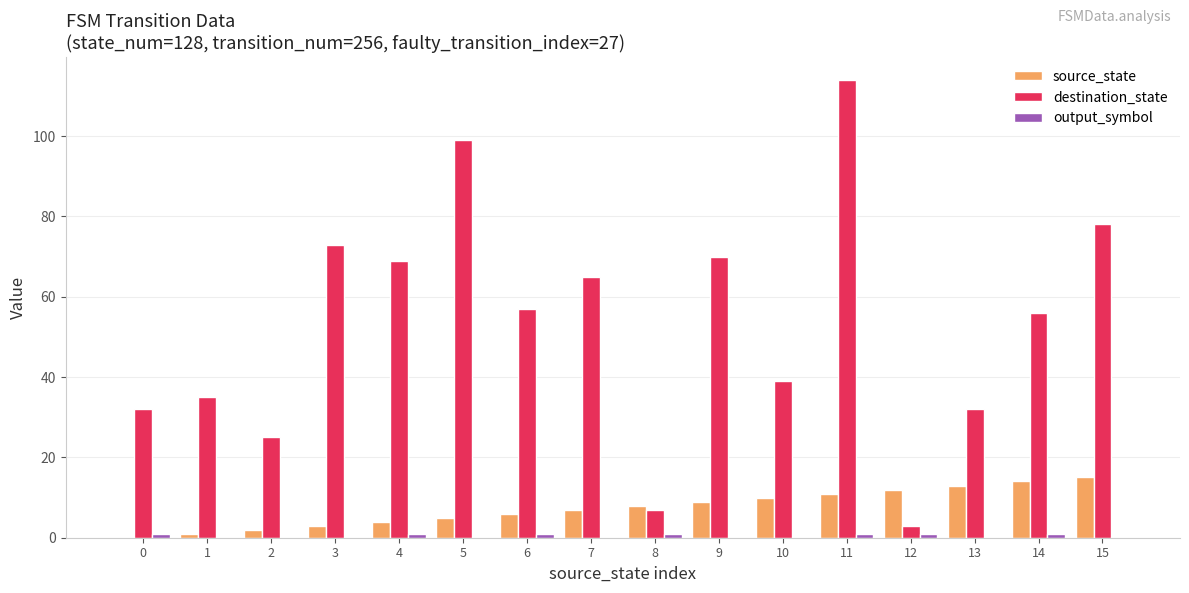

Where is source_state nearest to the value 7?

7